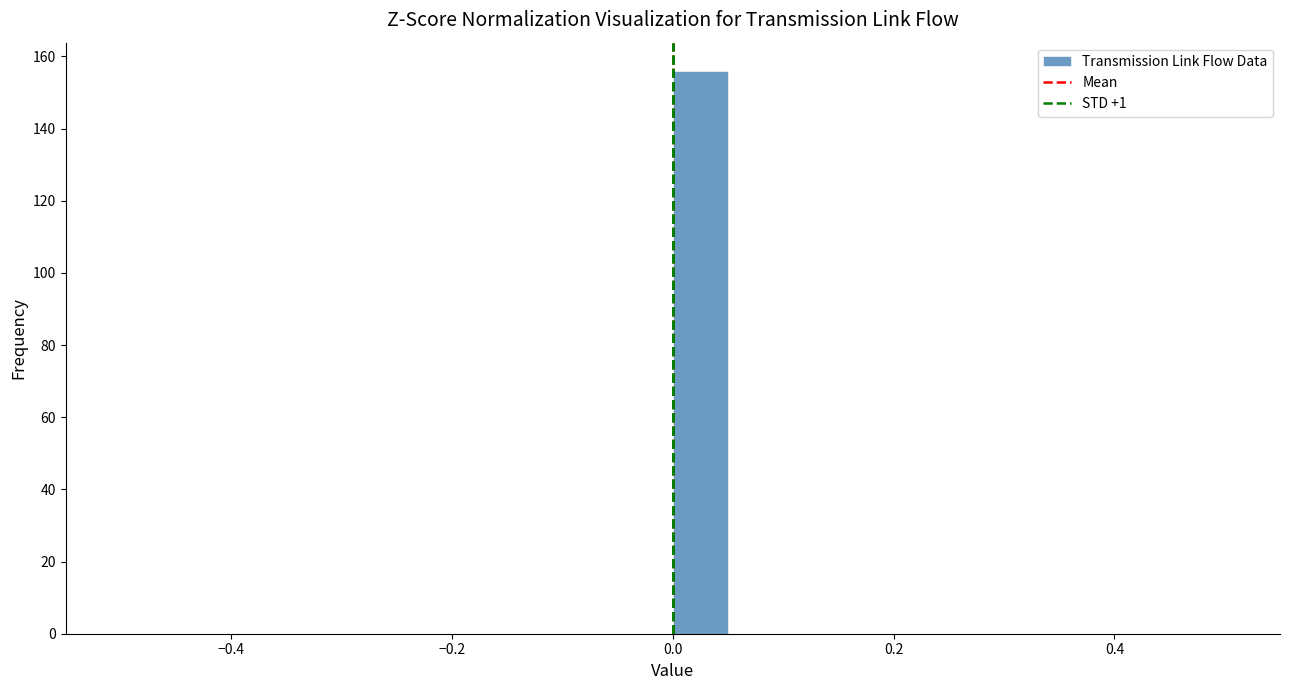

Around what value on the x-axis is the tallest bar? Give the approximate position of its centre, as read against the axis.

0.02